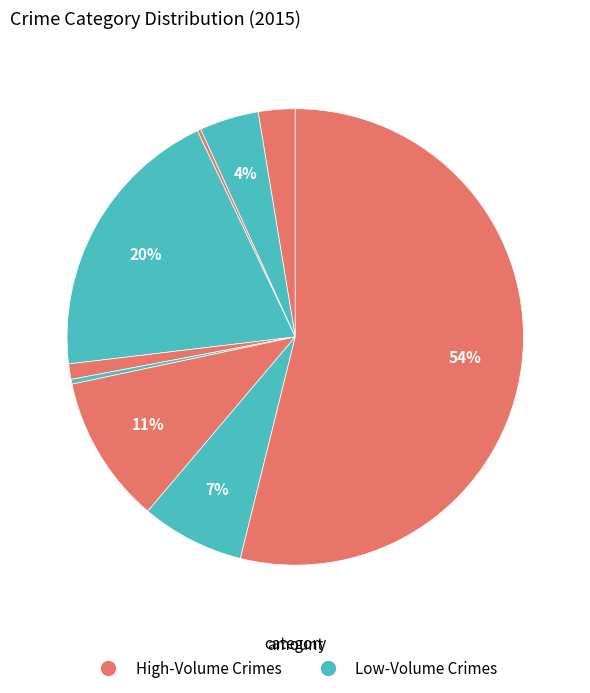

Is there any slice that represents more than half of the pie?

Yes